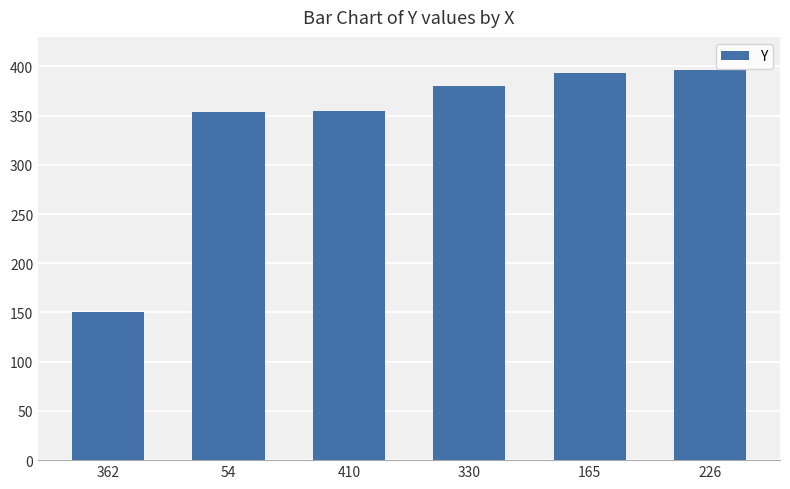

The chart shows a value of 197 at 410. True or false?

False